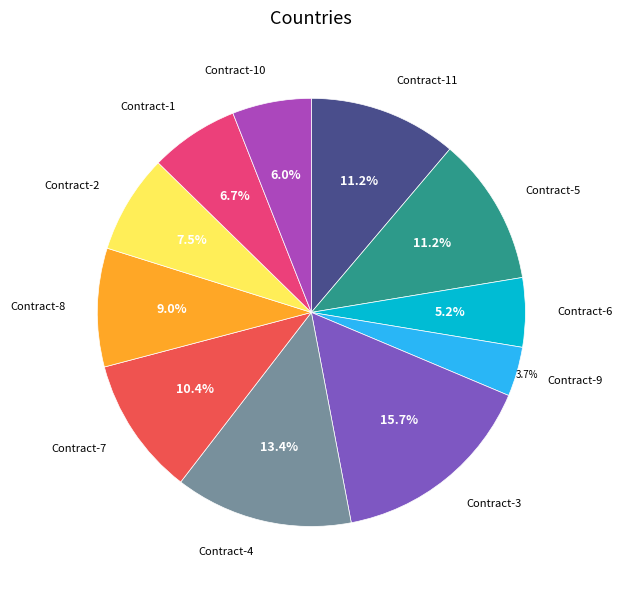

Is there a majority slice in this chart?

No